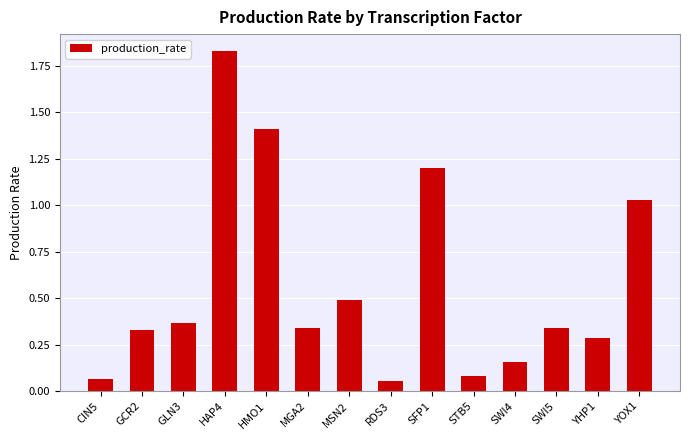

Between GCR2 and GLN3, which is larger?

GLN3